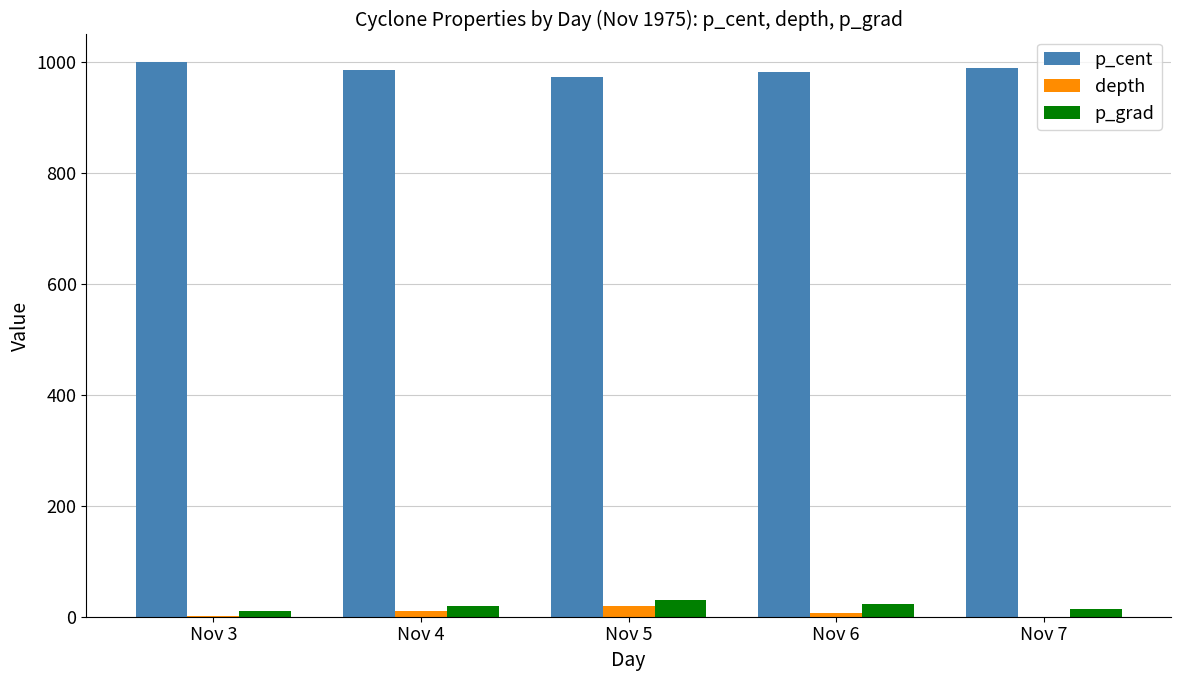

The value of depth at Nov 7 is 0.0. True or false?

True